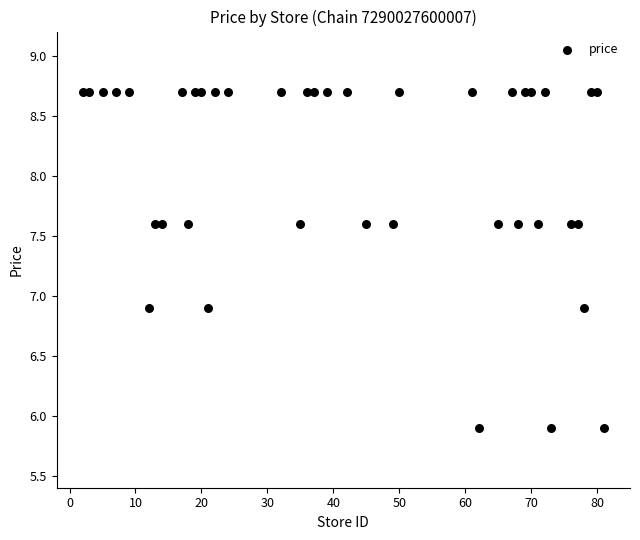

What is the range of X values (max minus min)?

79.0